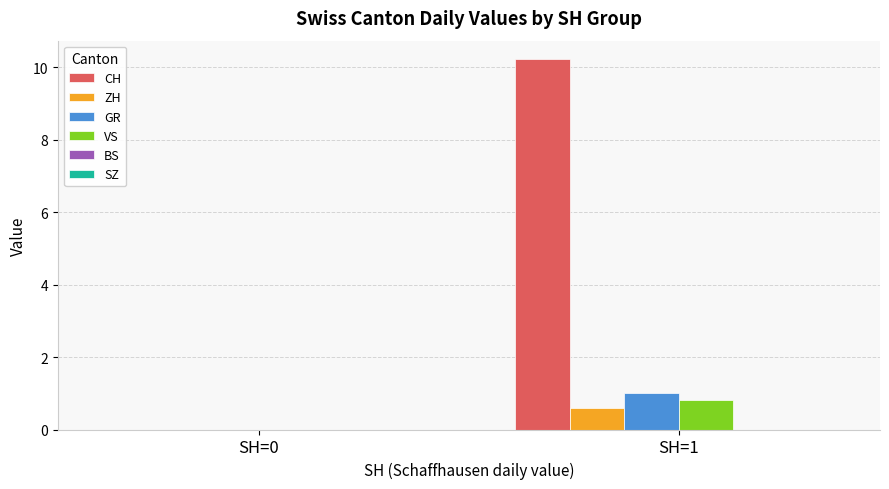

The value of GR at SH=0 is 0.0. True or false?

True